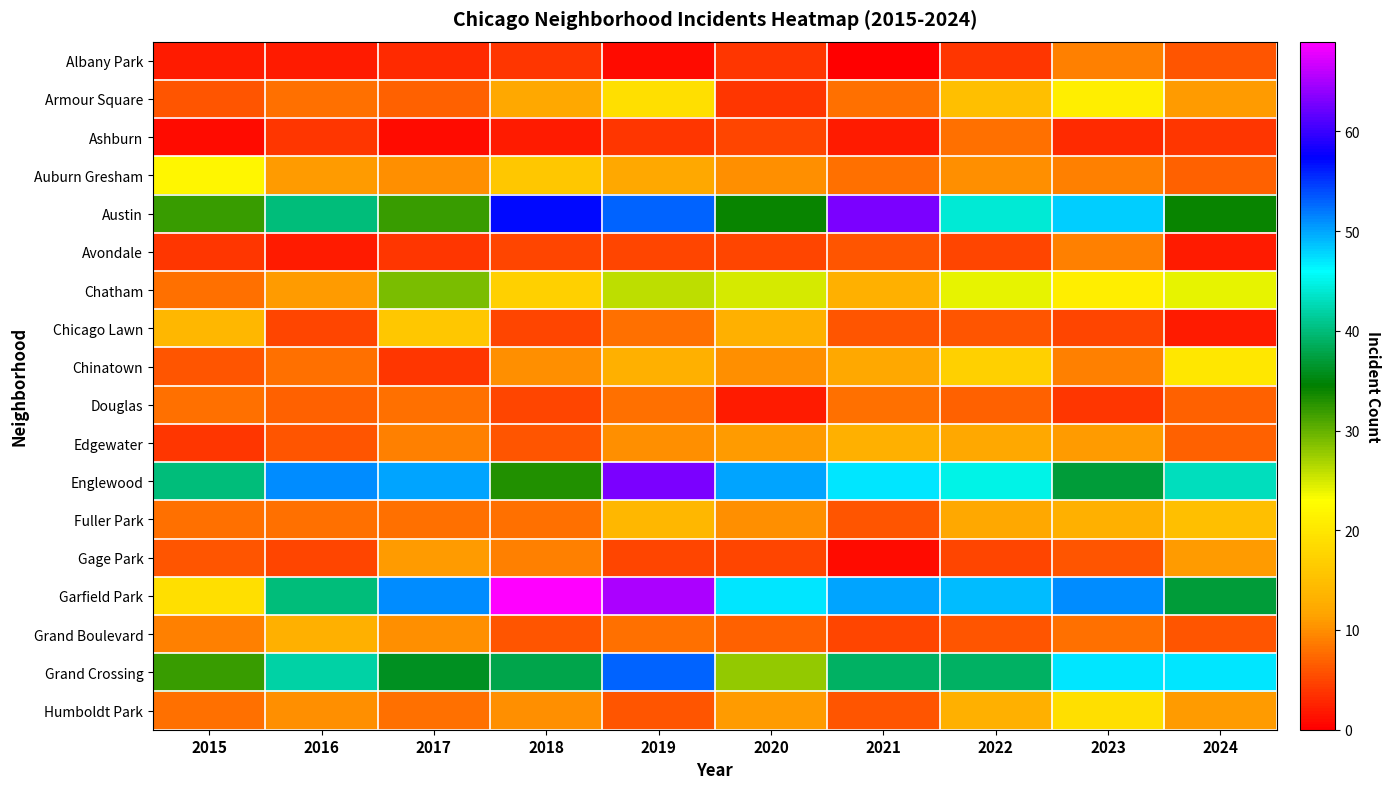

Rank the series at 2020 from lowest to highest value.

Douglas, Albany Park, Armour Square, Ashburn, Avondale, Gage Park, Grand Boulevard, Auburn Gresham, Chinatown, Fuller Park, Edgewater, Humboldt Park, Chicago Lawn, Chatham, Grand Crossing, Austin, Garfield Park, Englewood